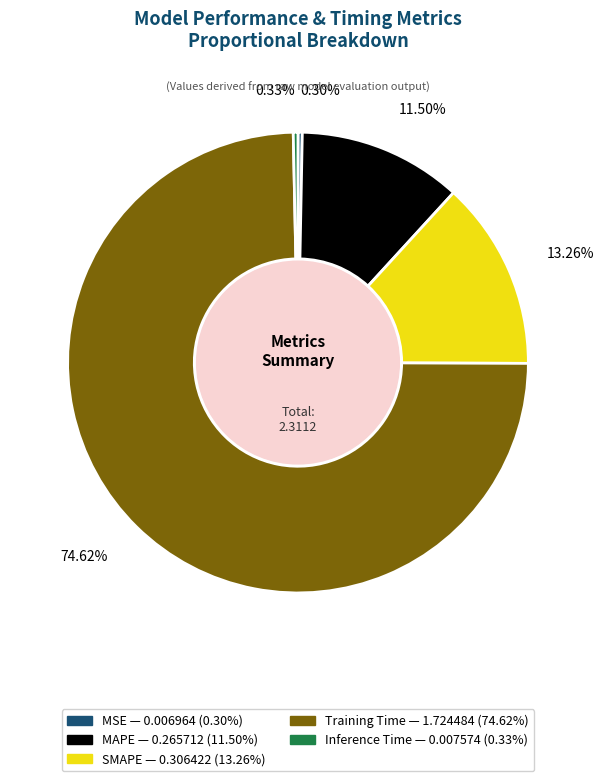

Does Inference Time account for over 50% of the chart?

No